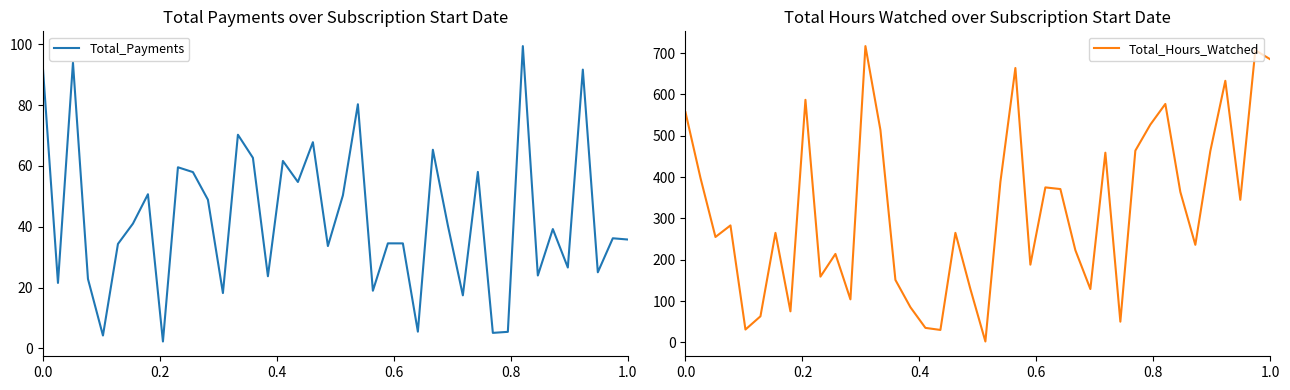

What is the lowest value of the Total_Payments series?

2.2